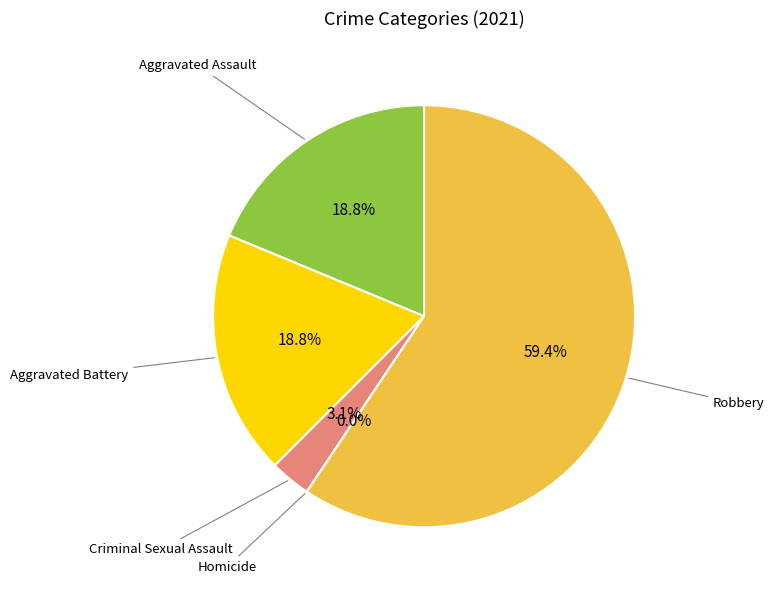

To the nearest percent, what is the combined percentage of Homicide and Aggravated Assault?

19%